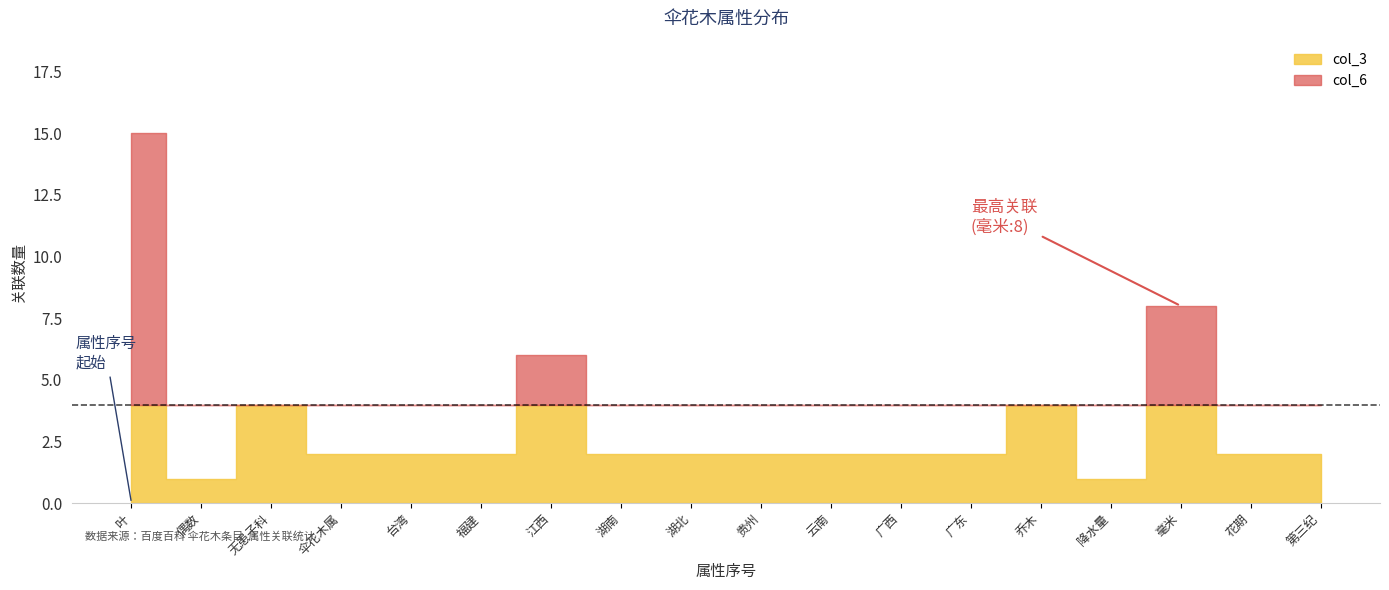

What is the label of the 8th point from the left?

湖南